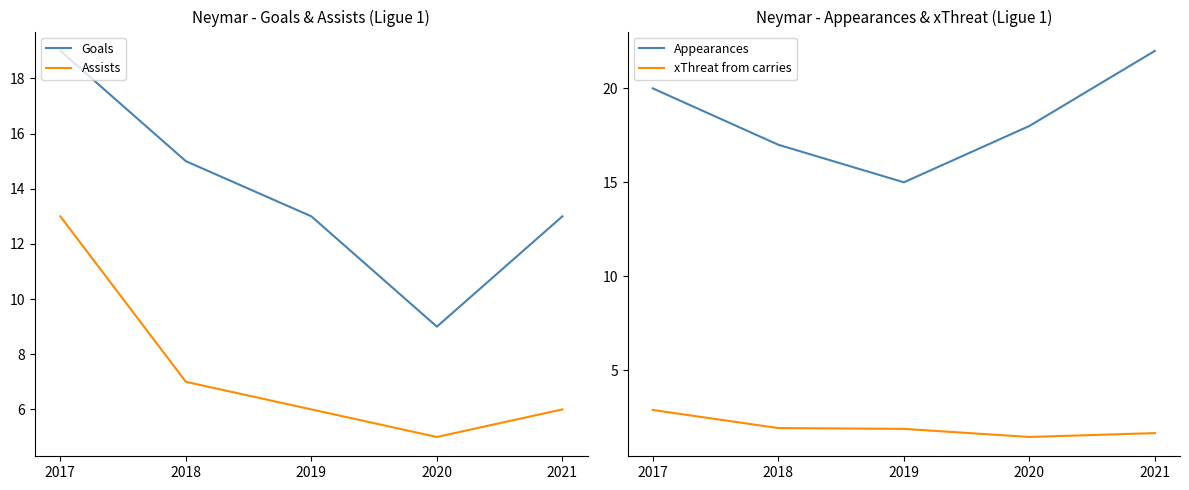

Count the number of data series in this chart.

4